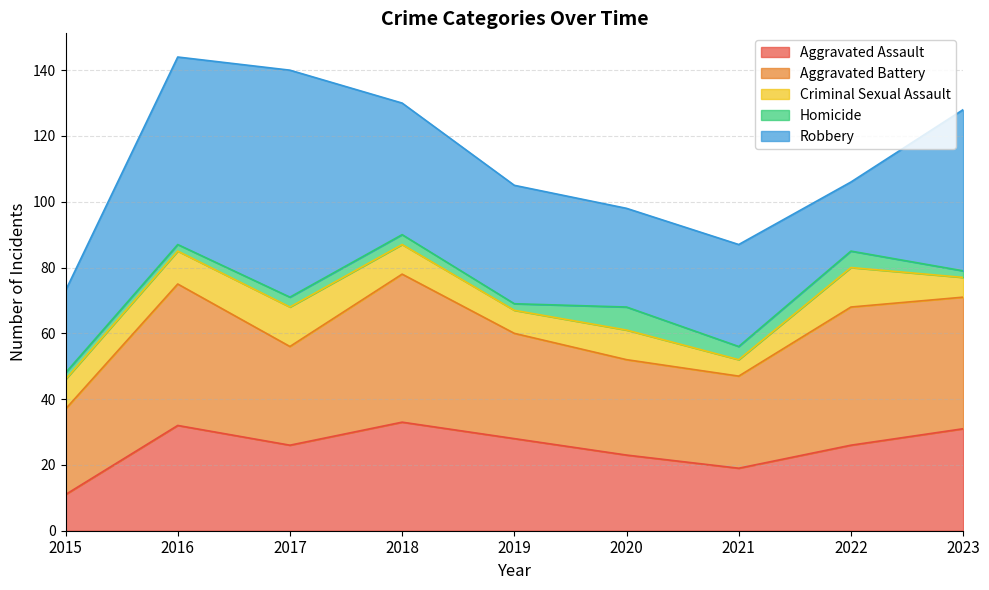

What is the spread (max minus min) of values at 2023?

47